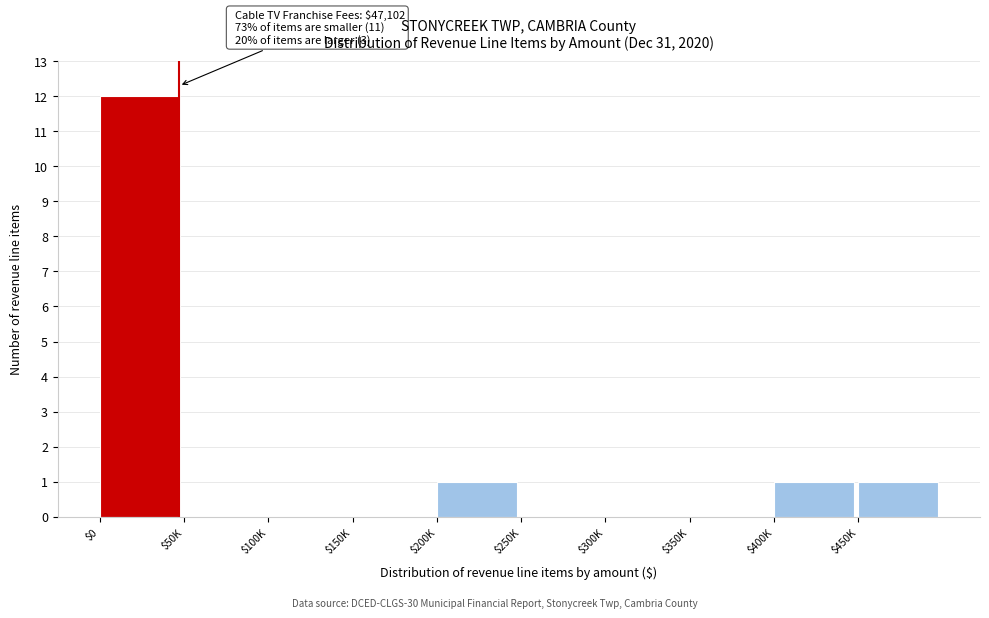

True or false: the data shows 2 at $400K.

False